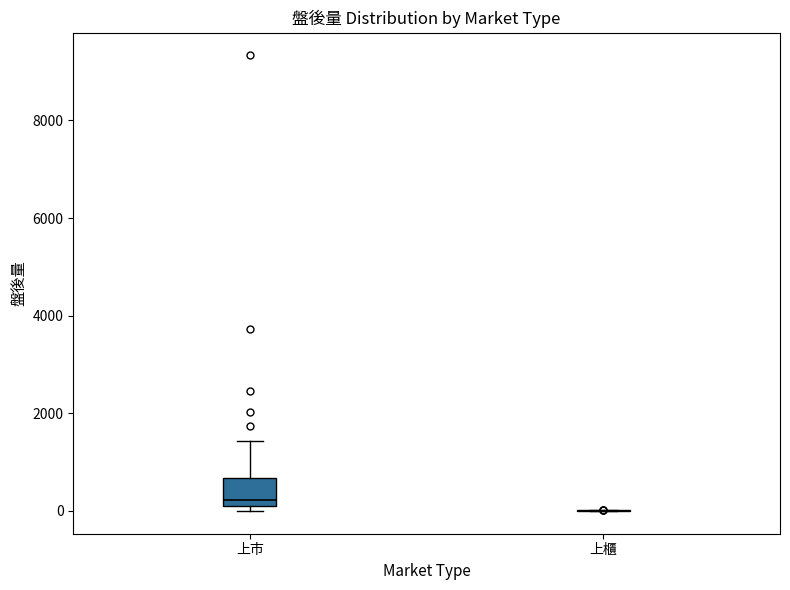

Reading left to right, transcribe this box plot: for each box, give where its median line is, the range the box spans, and where its two whiskers end, as read against the y-axis. The values are not printed on the chart, so give them approximately, as read against the axis.

上市: median 200, box 0 to 600, whiskers 0 (just below the box's lower edge) to 1400
上櫃: box collapsed to a line at 0, whiskers 0 to 0